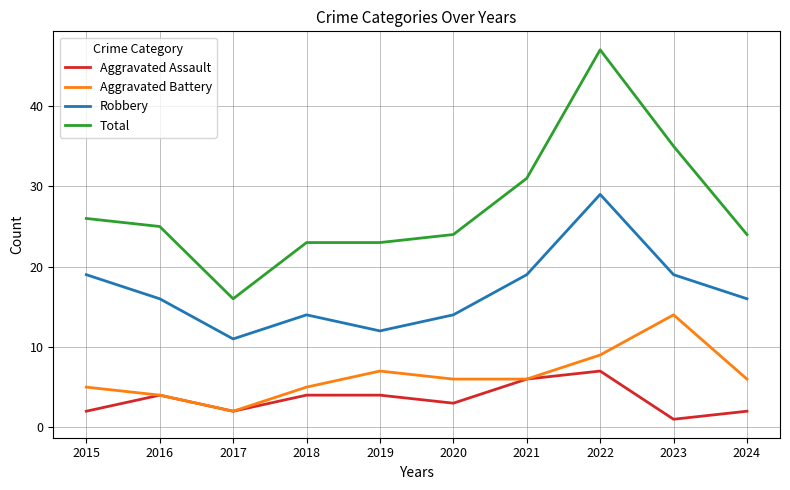

Which series changed the most between 2020 and 2022?

Total